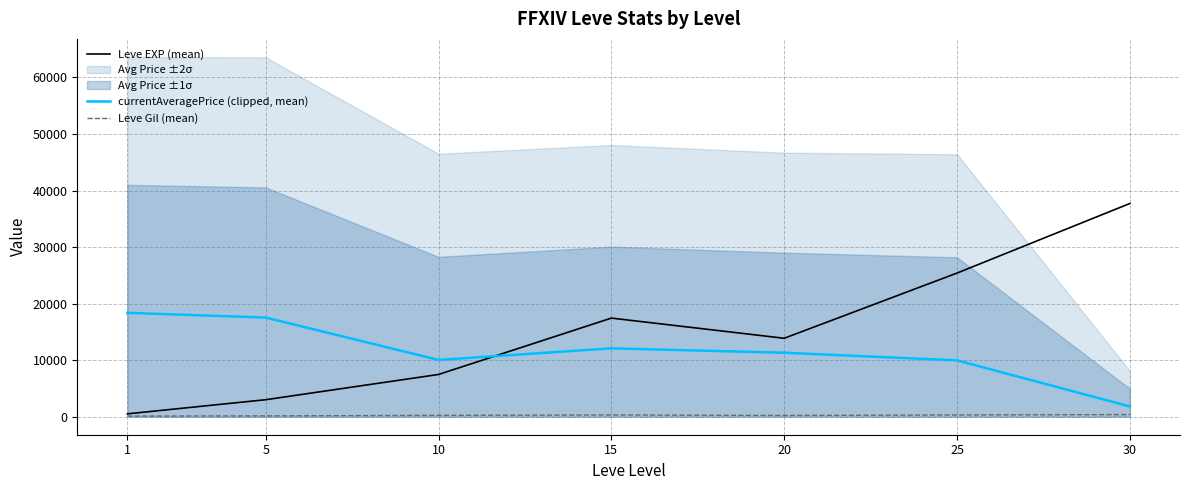

How many data points does each series have?

7